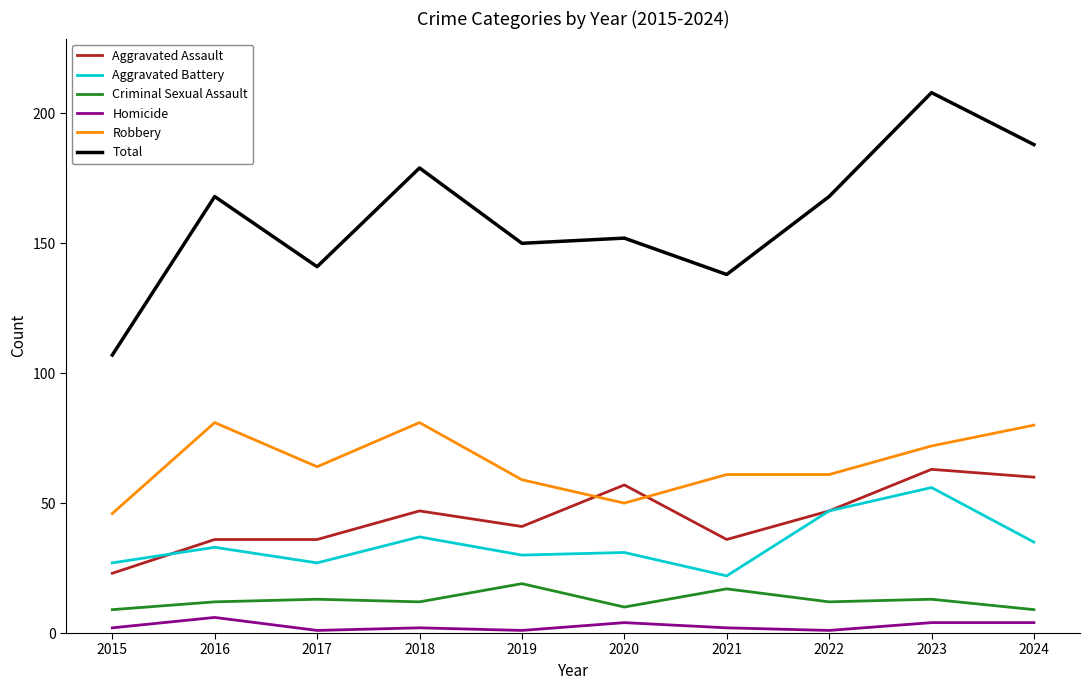

At which category is the sum across all series the highest?

2023